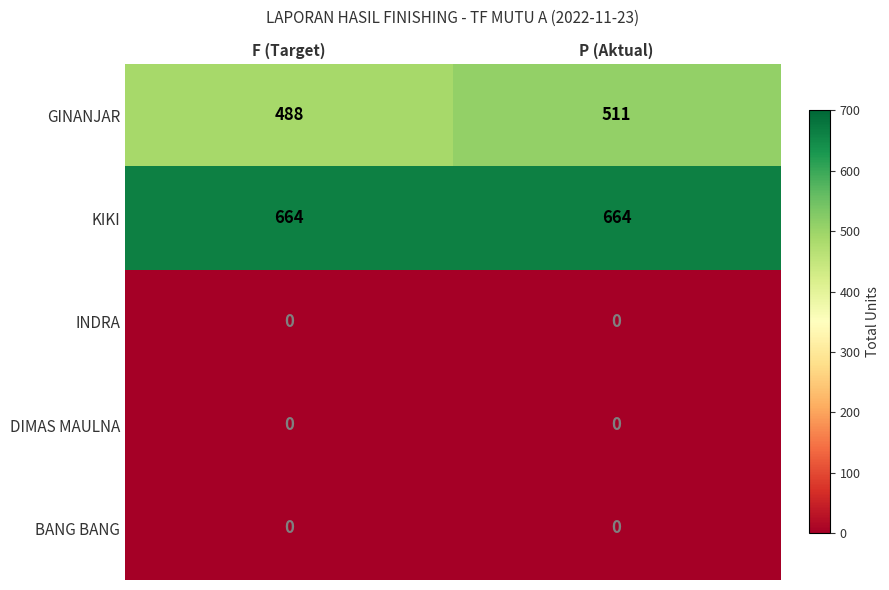

Reading left to right, extract all data points from this chart.

GINANJAR: F (Target)=488	P (Aktual)=511
KIKI: F (Target)=664	P (Aktual)=664
INDRA: F (Target)=0	P (Aktual)=0
DIMAS MAULNA: F (Target)=0	P (Aktual)=0
BANG BANG: F (Target)=0	P (Aktual)=0